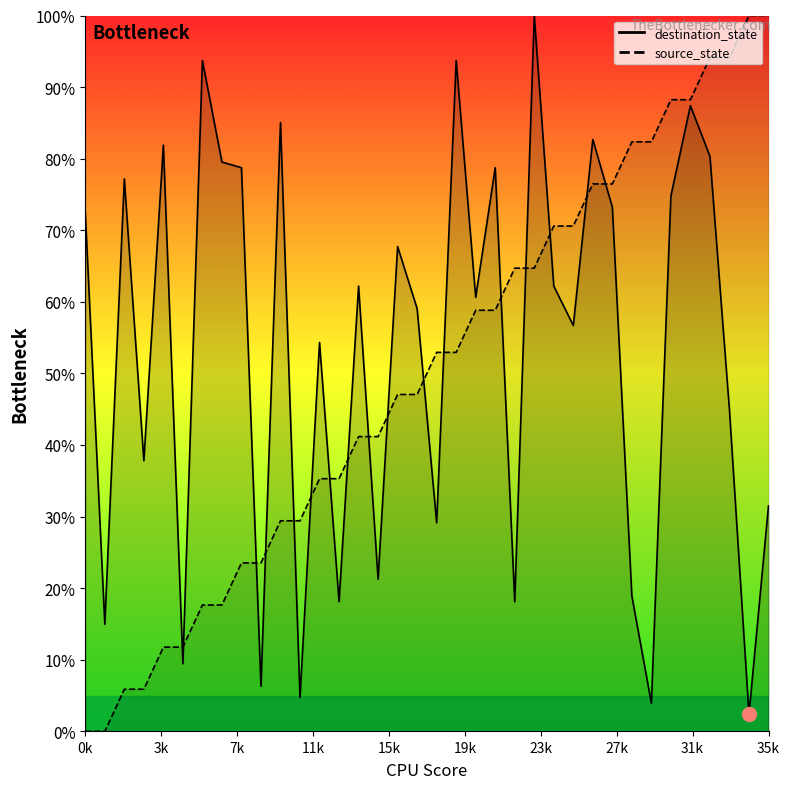

Does the chart have visible grid lines?

No